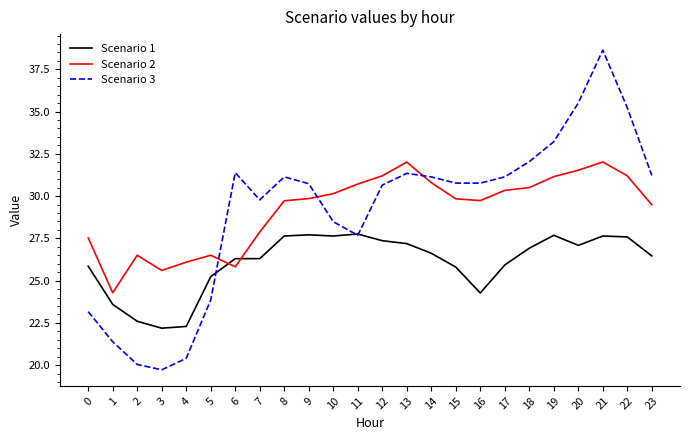

What is the smallest value displayed?

19.7